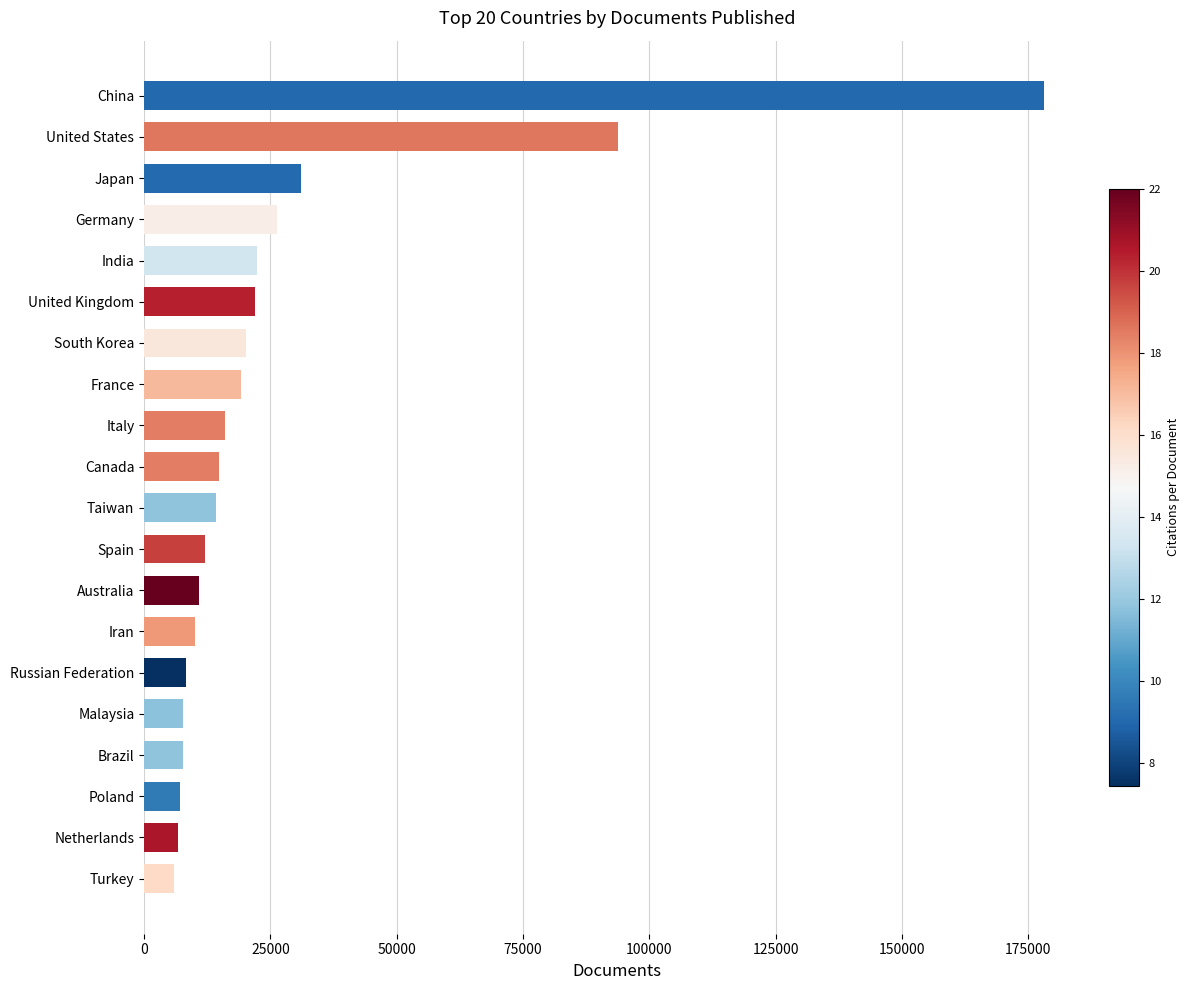

What is the average value?

26735